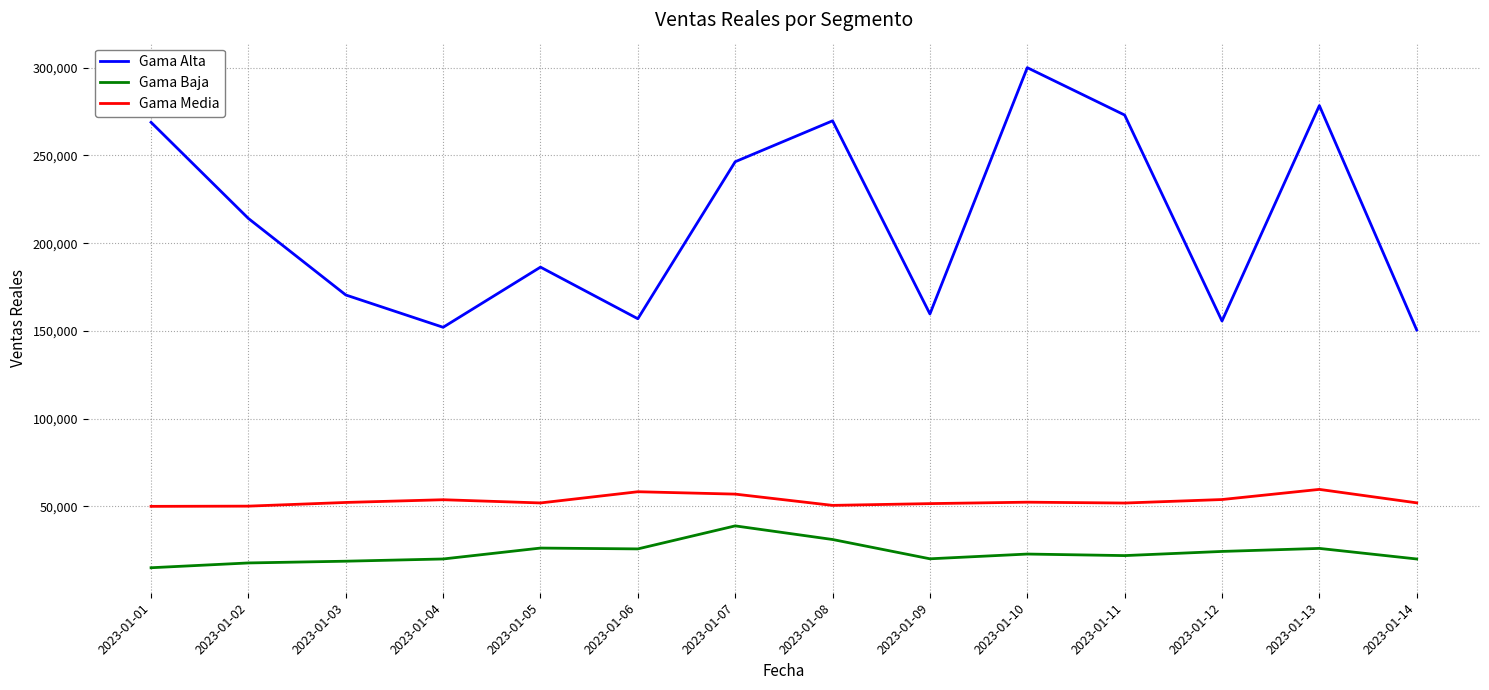

Which series has the largest total across all categories?

Gama Alta